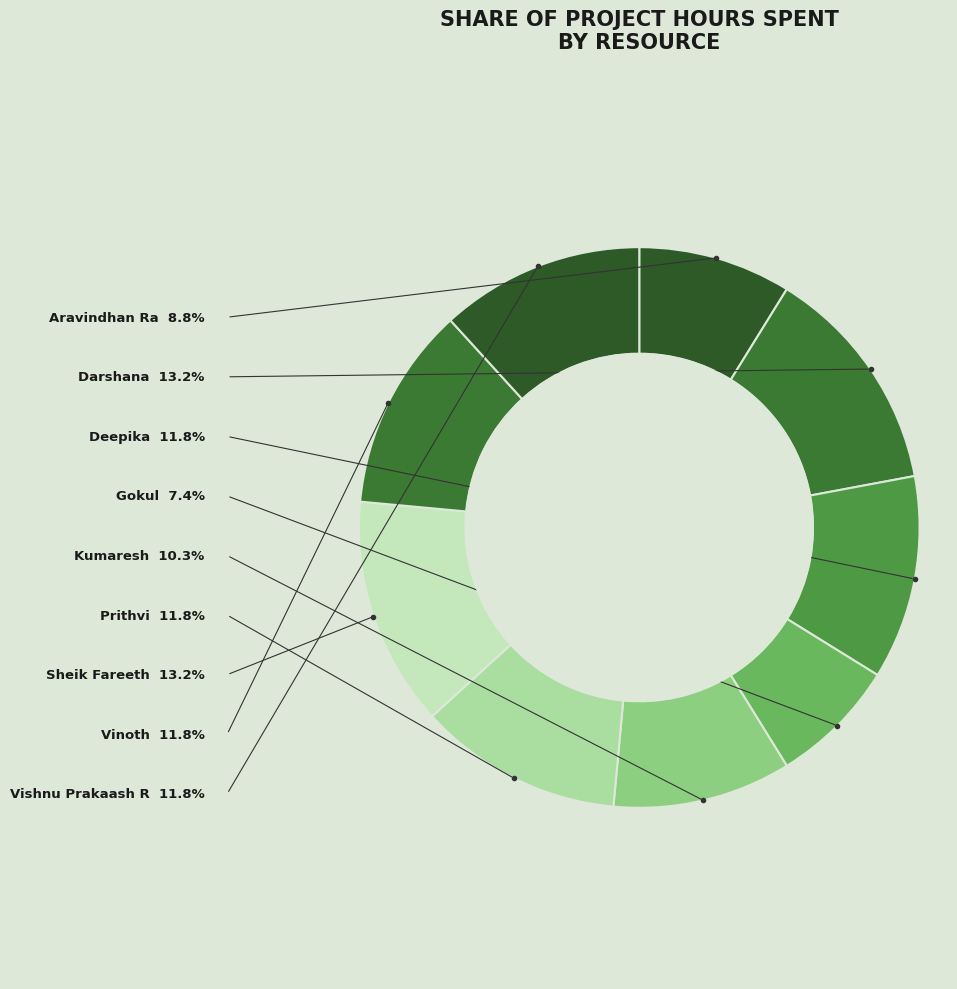

Does any single category account for the majority?

No